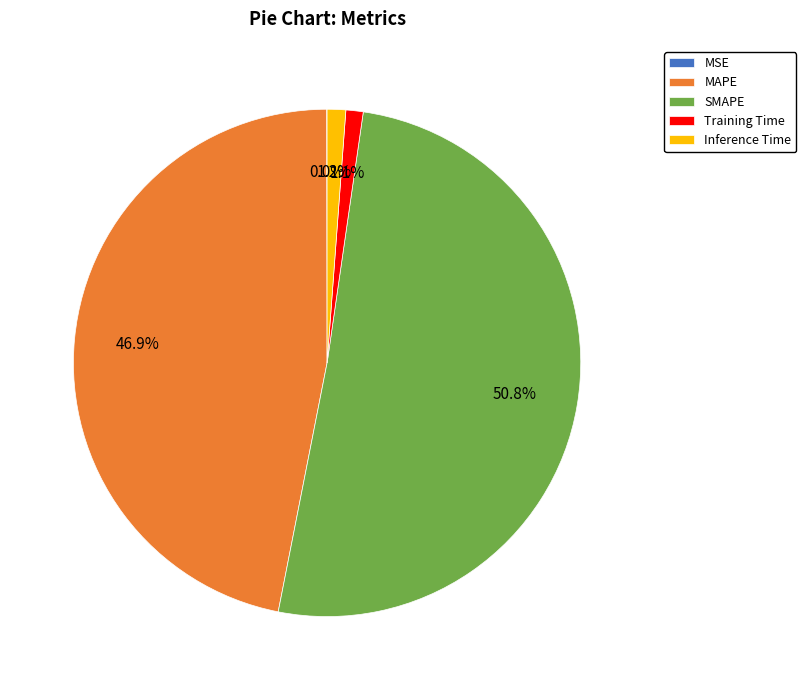

Between Inference Time and MAPE, which is larger?

MAPE